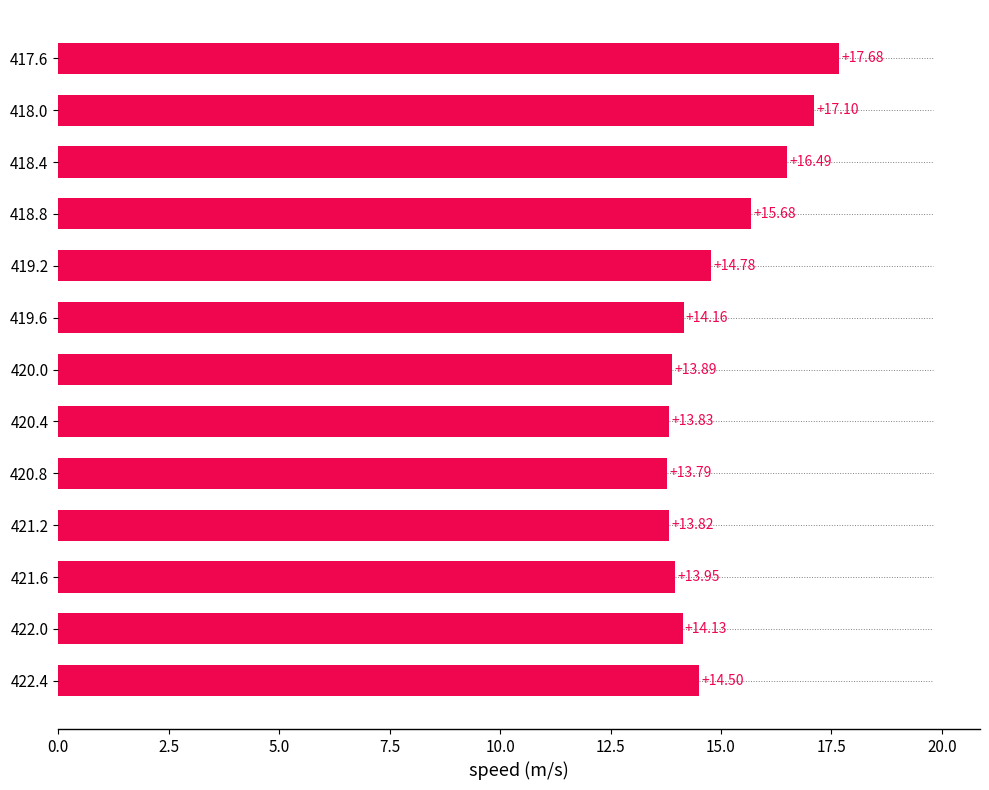

What is the ratio of the value at 420.8 to the value at 417.6?

0.8